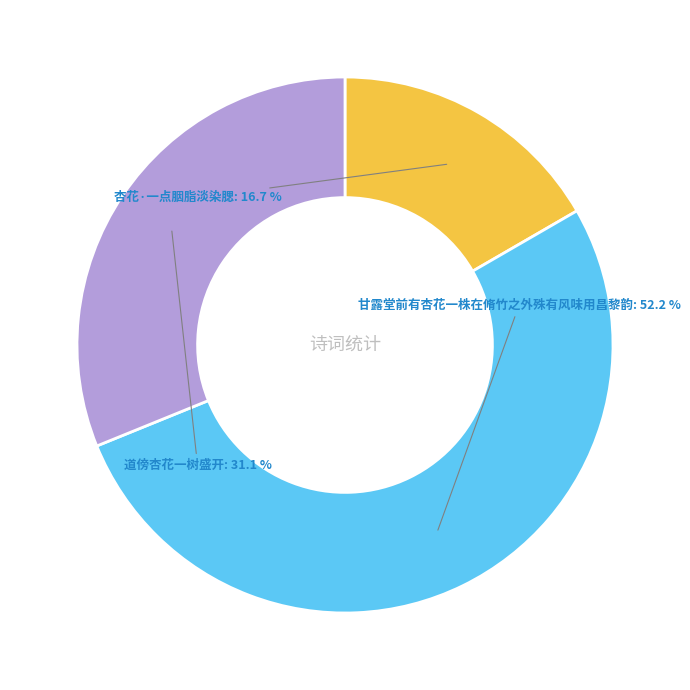

What is the largest slice in the pie chart?

甘露堂前有杏花一株在脩竹之外殊有风味用昌黎韵